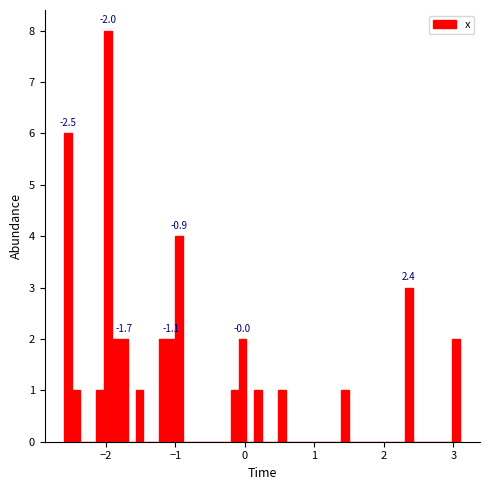

Around what value on the x-axis is the tallest bar? Give the approximate position of its centre, as read against the axis.

-2.0